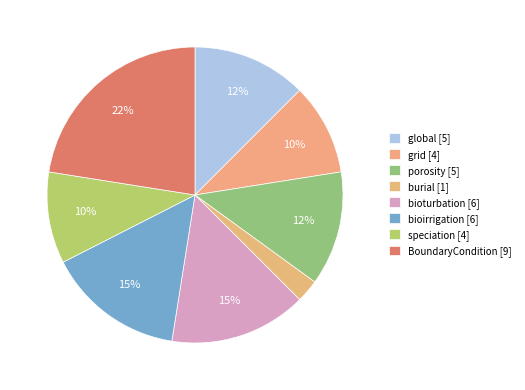

Approximately how many times larger is the value at global compared to grid?

1.2